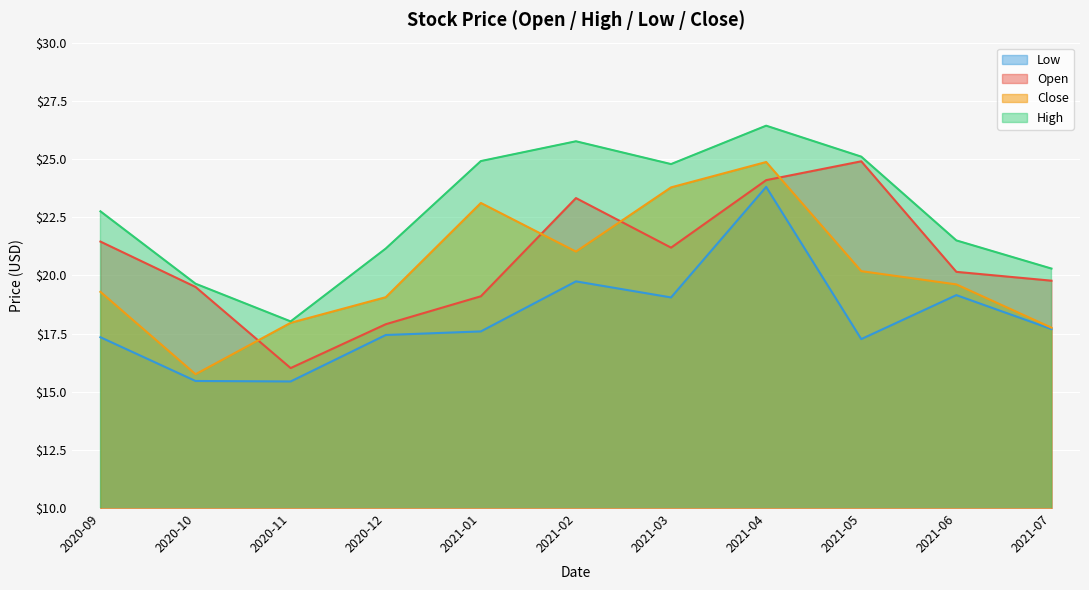

In Close, how many points are higher than both neighbors (excluding endpoints)?

2